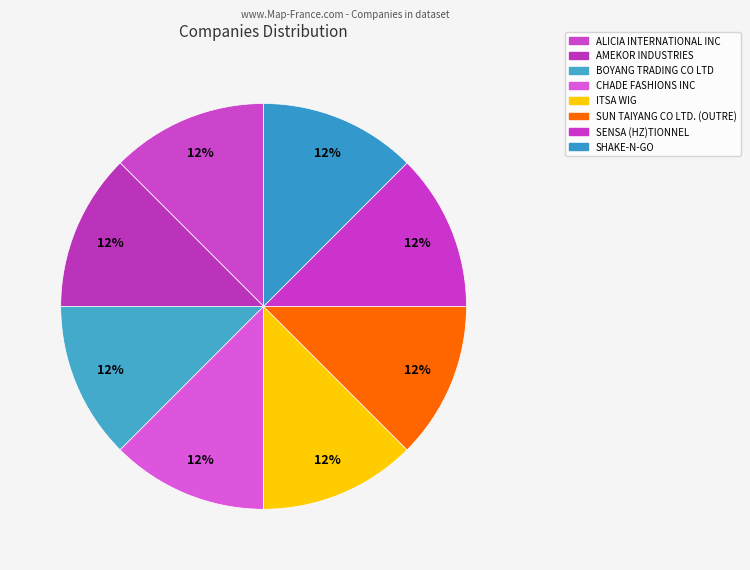

Which category has the biggest portion of the pie?

ITSA WIG